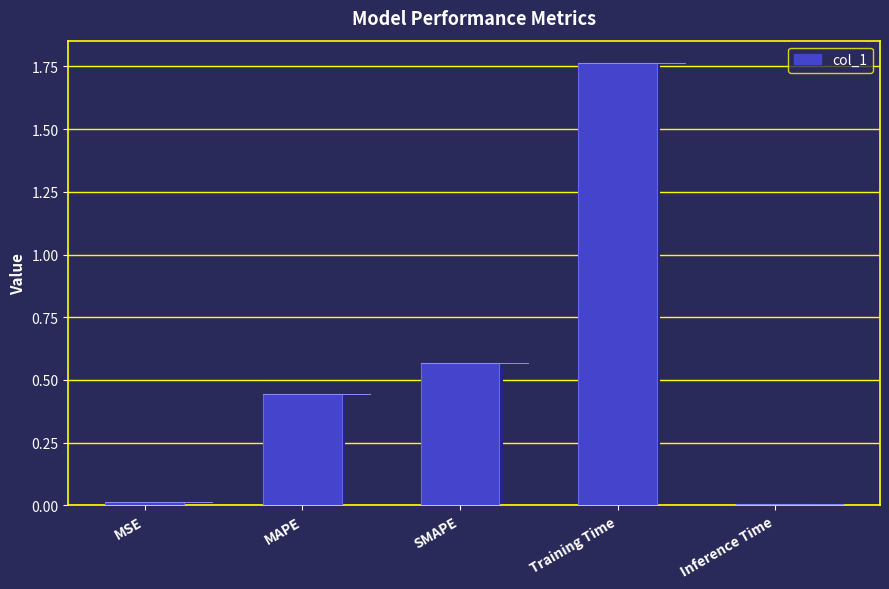

What is the label of the 2nd bar from the left?

MAPE